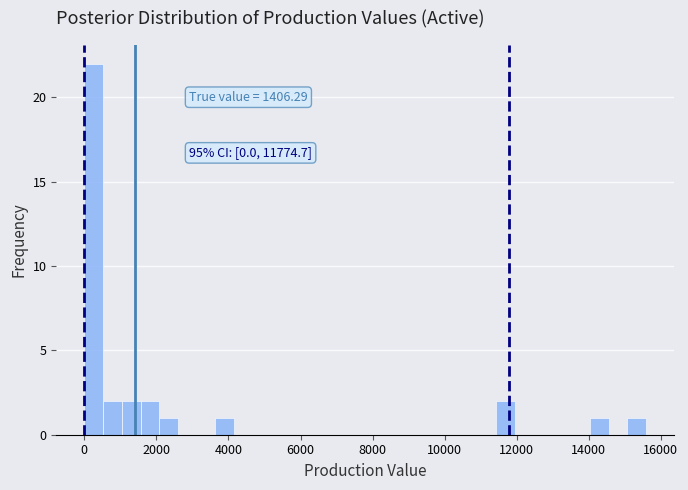

Around what value on the x-axis is the tallest bar? Give the approximate position of its centre, as read against the axis.

200